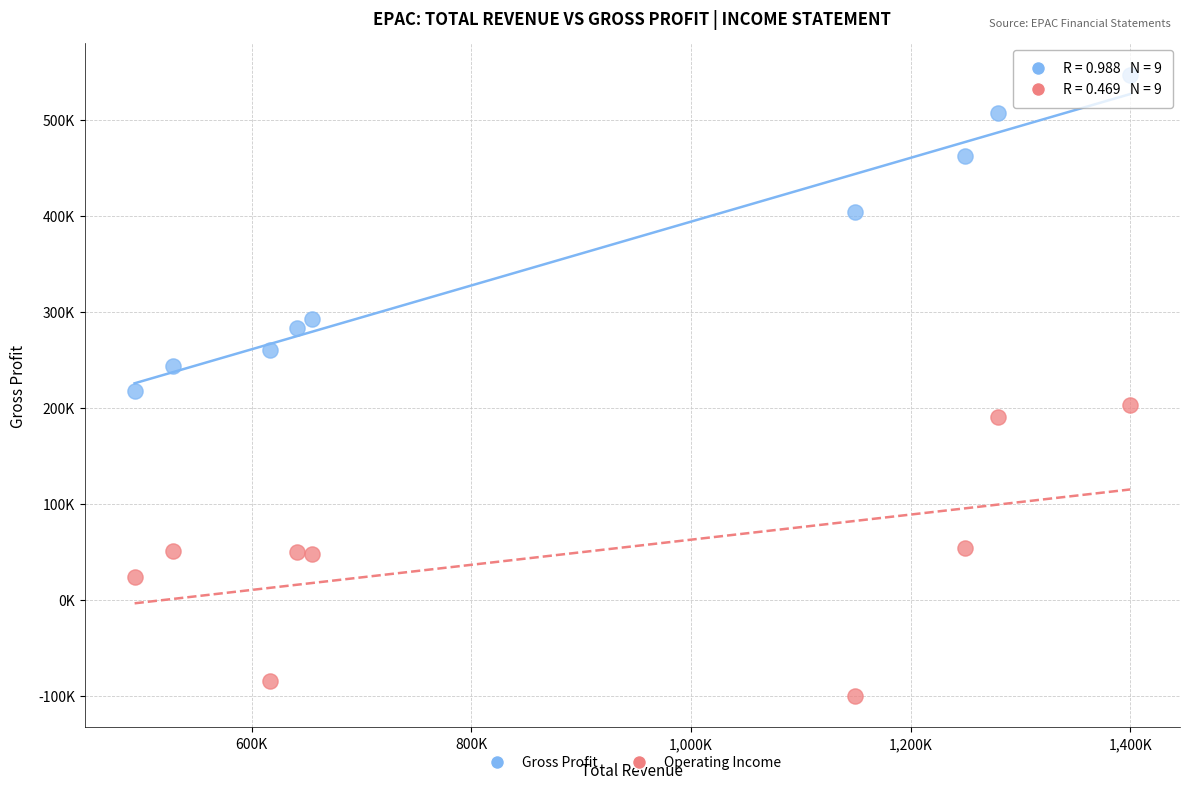

What are all the series names shown in the legend?

Gross Profit, Operating Income